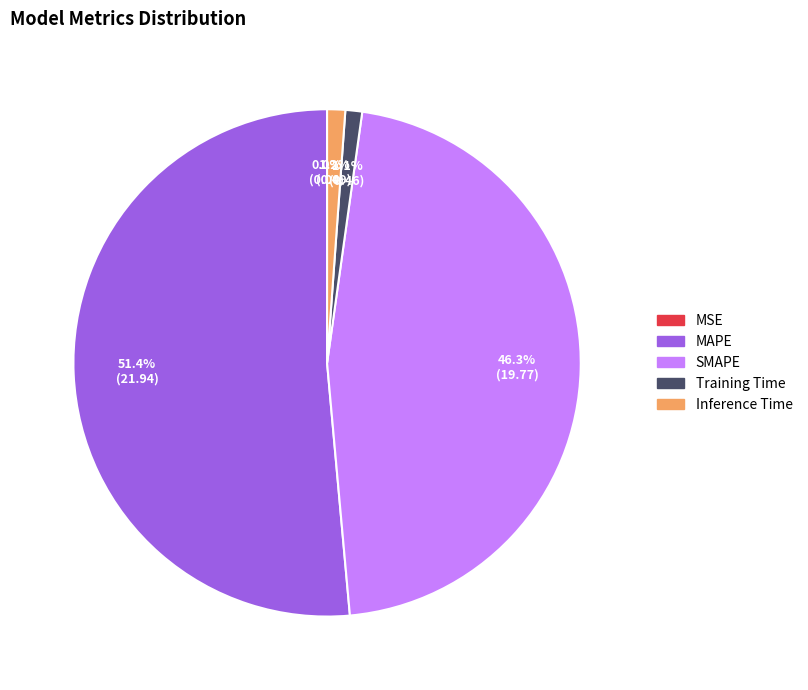

True or false: Training Time accounts for 14% of the total.

False